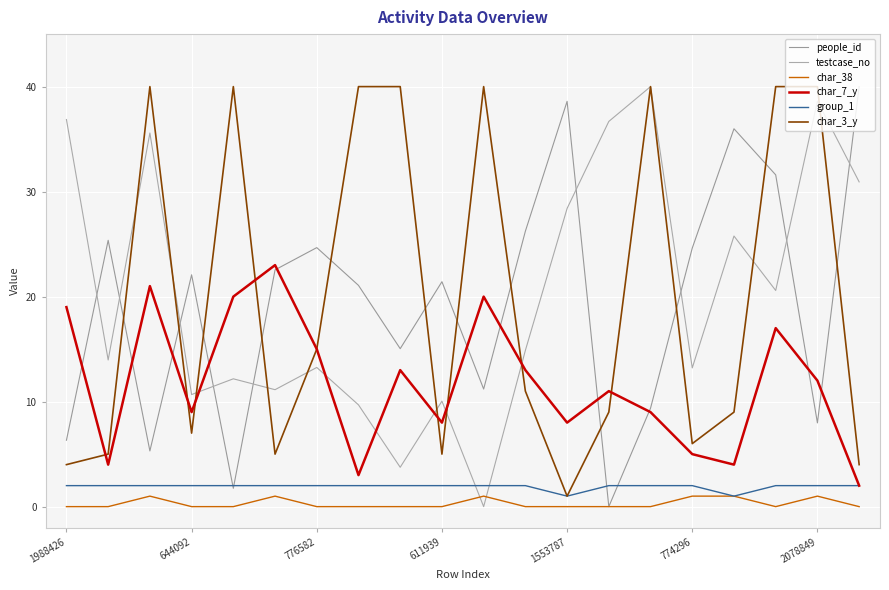

Which series has the largest total across all categories?

testcase_no